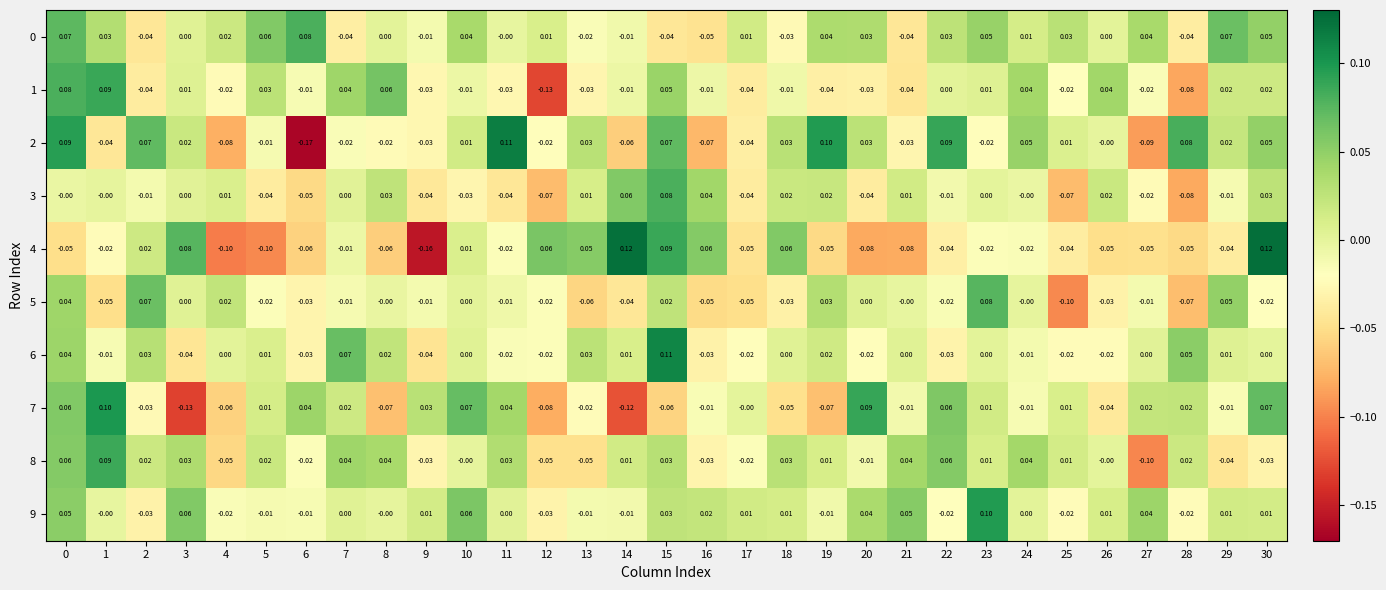

What is the difference between the highest and lowest values at 16?

0.1